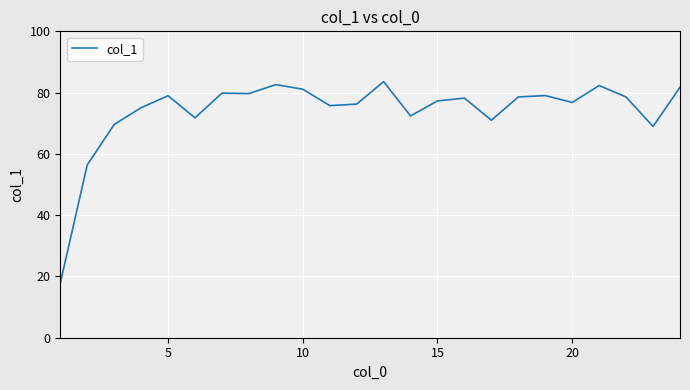

What is the minimum value shown in the chart?

17.8